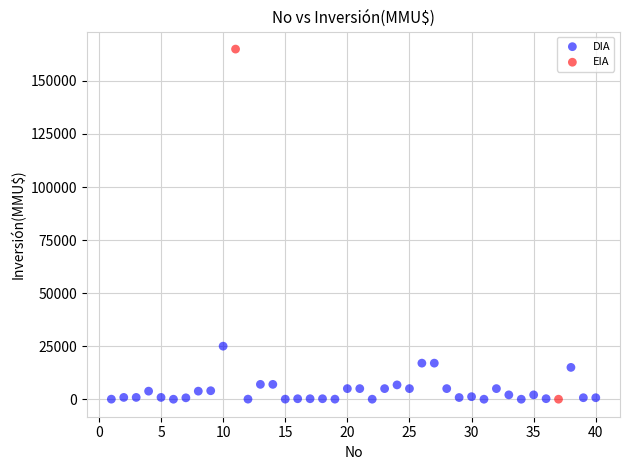

What are all the series names shown in the legend?

DIA, EIA